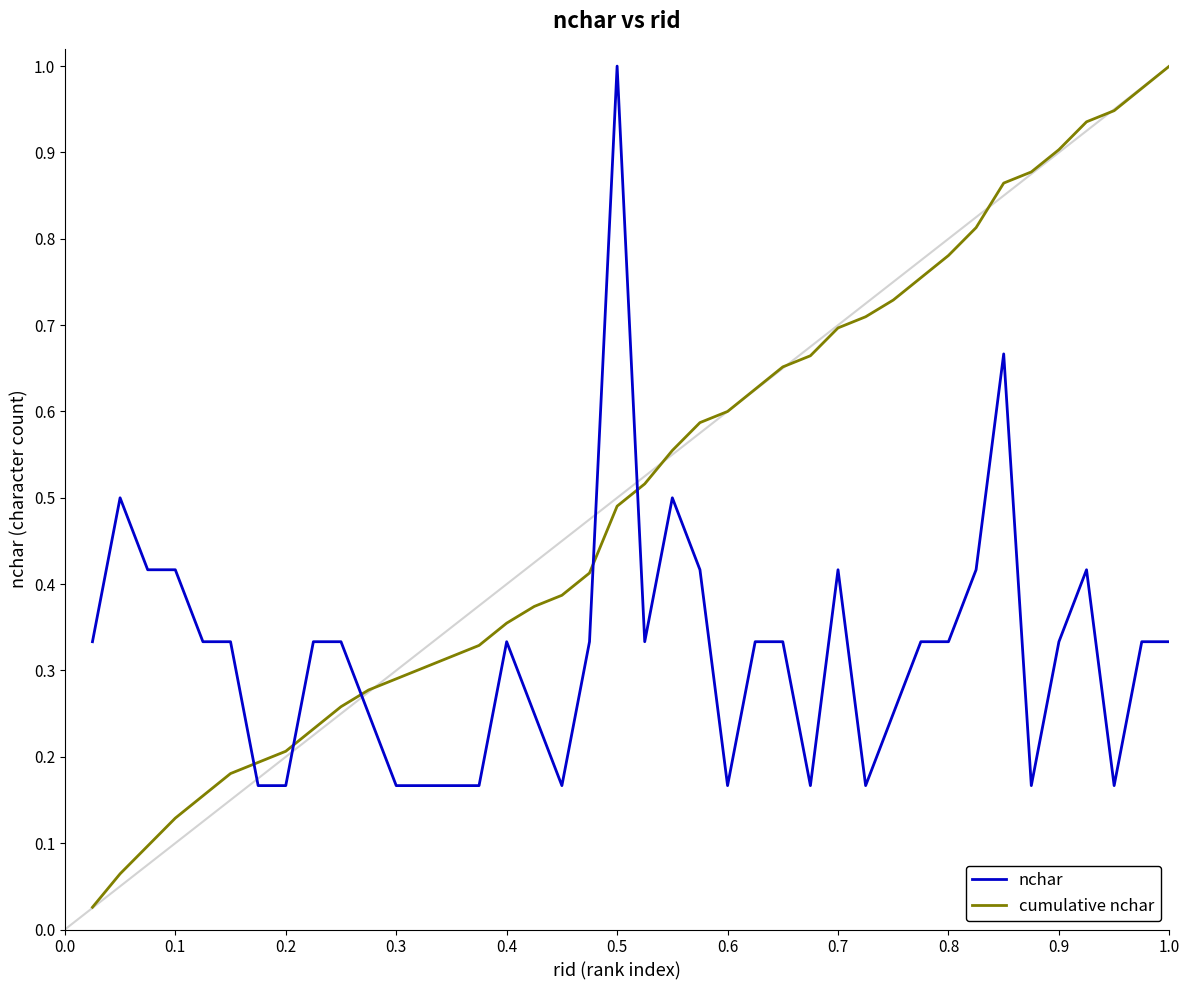

How many intersections are there between cumulative nchar and nchar?

5